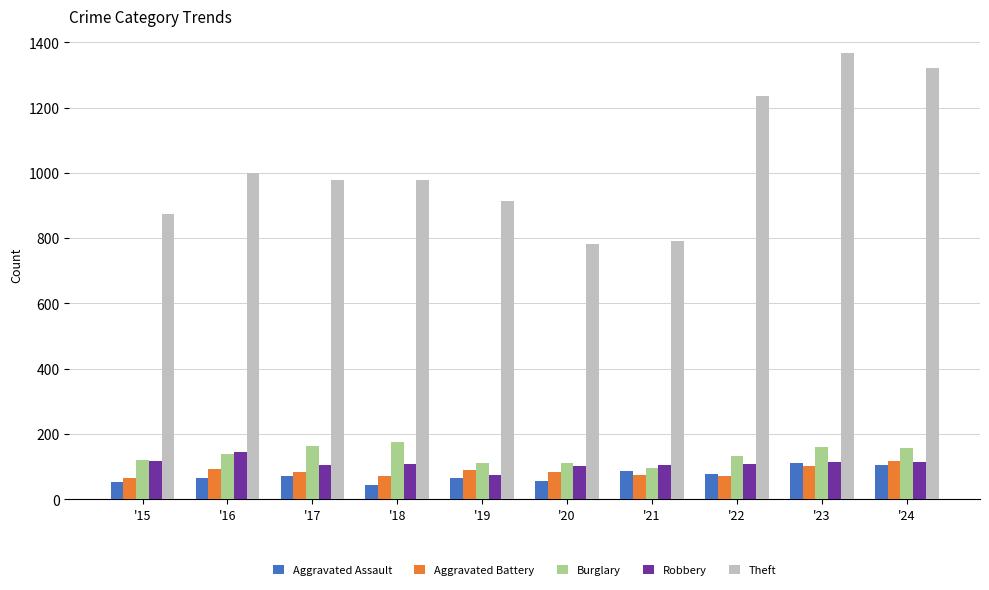

What is the sum of the Aggravated Battery values at '23 and '17?

185